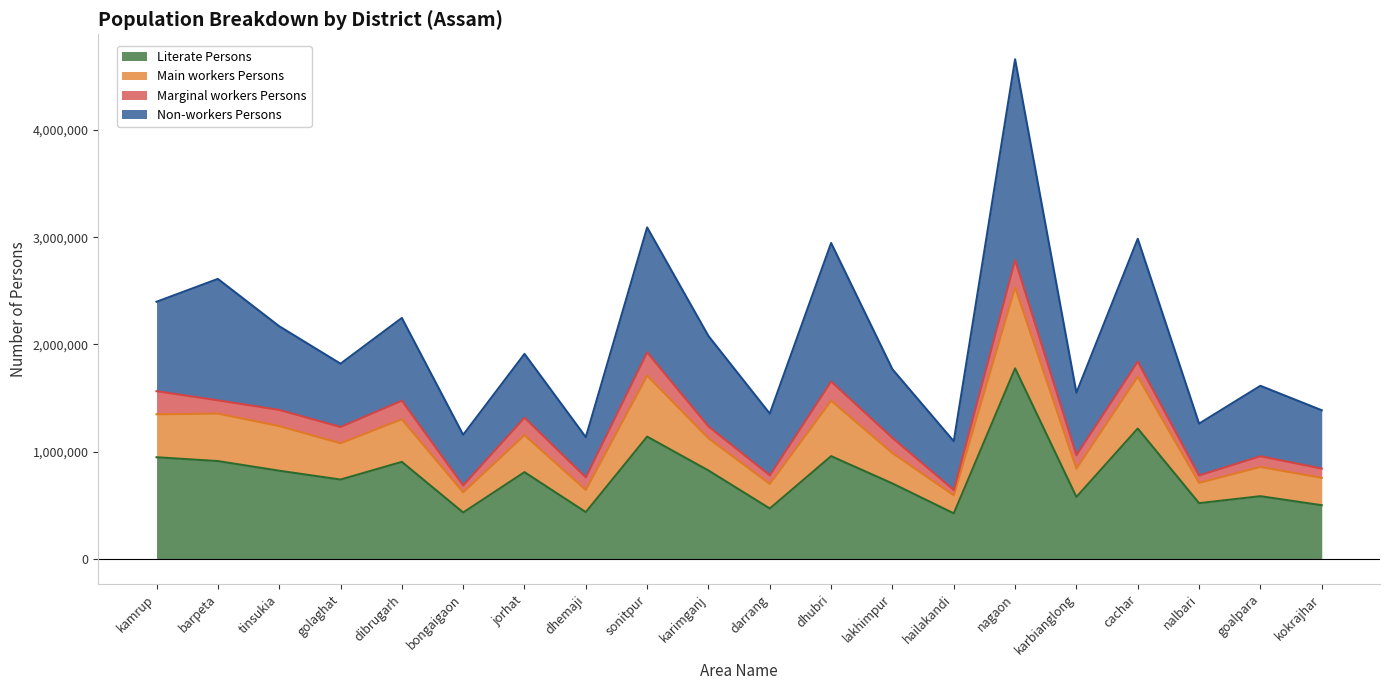

At which category is the sum across all series the highest?

nagaon